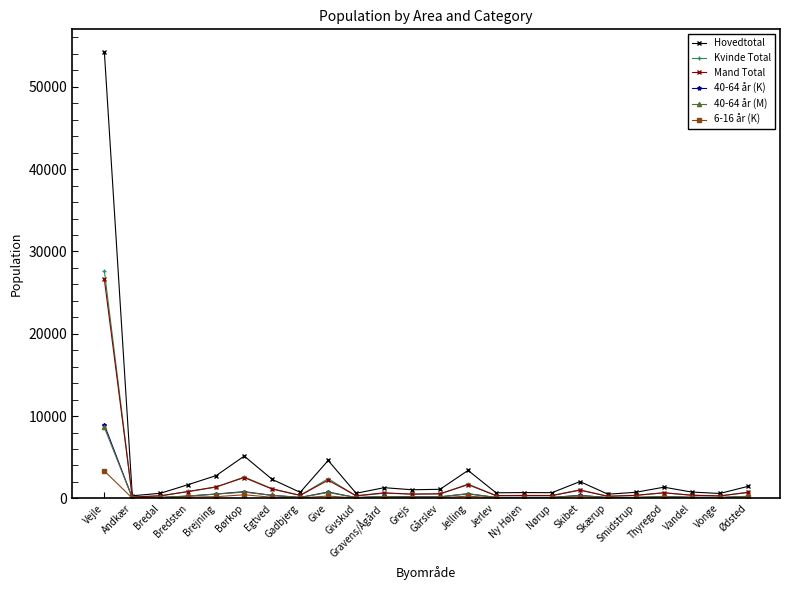

What is the difference between the second highest and second lowest values in the Mand Total series?

2283